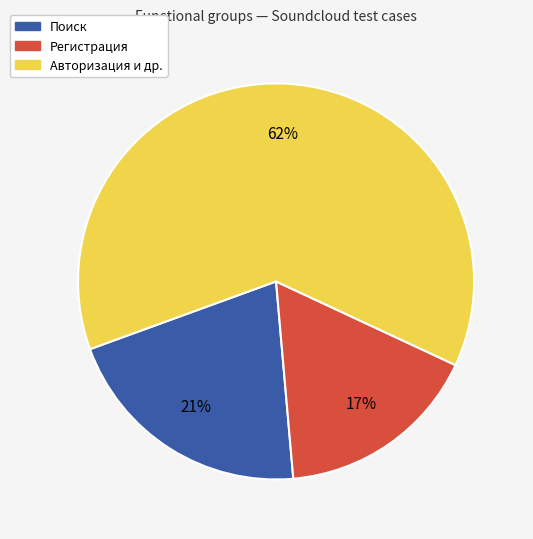

The Регистрация slice represents 17% of the pie. True or false?

True